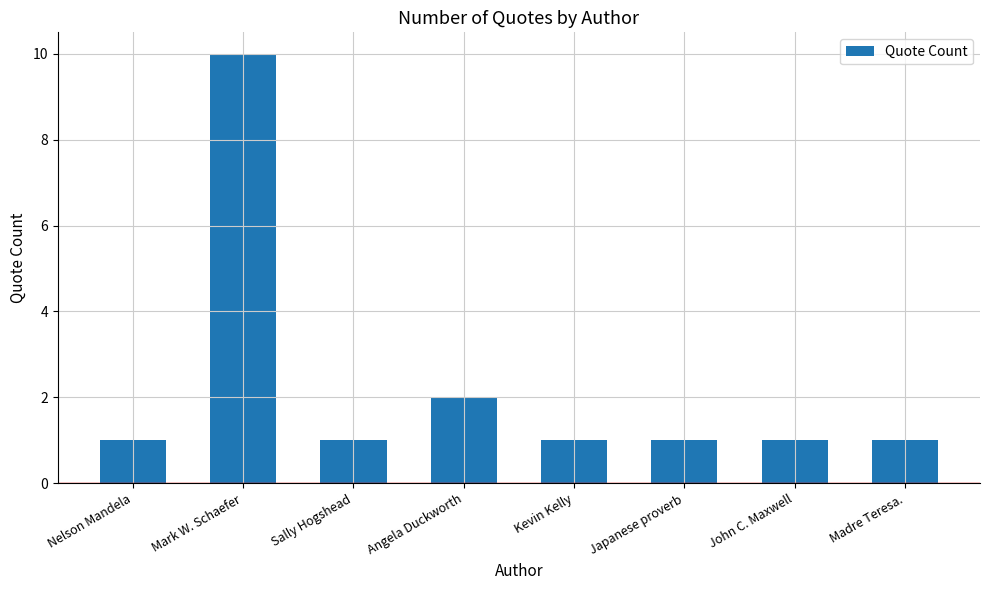

Reading left to right, extract all data points from this chart.

Nelson Mandela=1	Mark W. Schaefer=10	Sally Hogshead=1	Angela Duckworth=2	Kevin Kelly=1	Japanese proverb=1	John C. Maxwell=1	Madre Teresa.=1